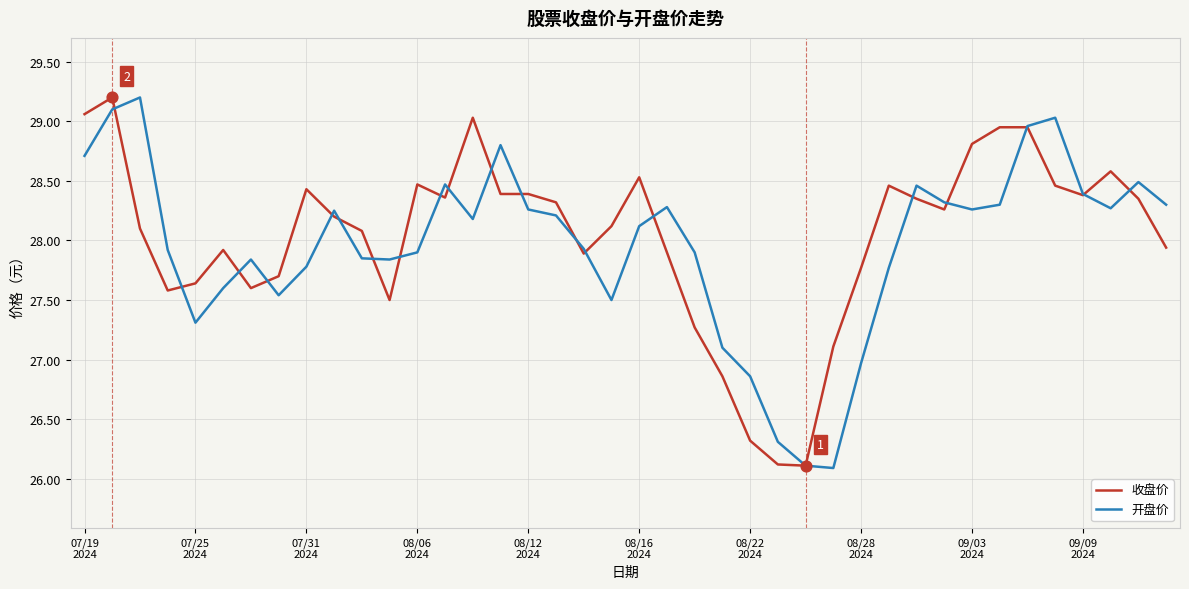

At how many categories does at least one series exceed 29?

5